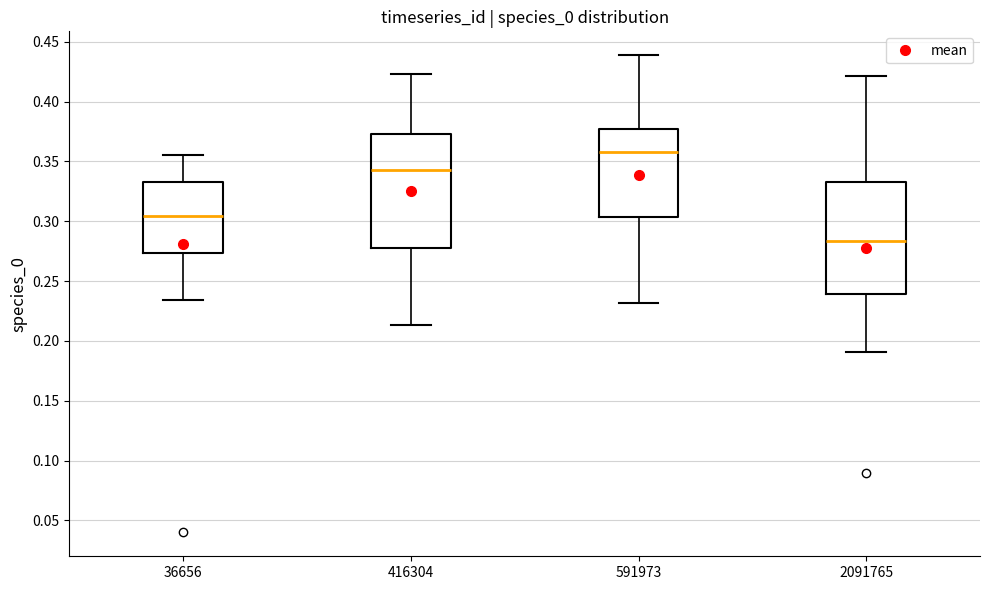

Reading left to right, read every box against the y-axis: the position of its median line, the range the box covers, and the ends of its whiskers. The values are not printed on the chart, so give them approximately, as read against the axis.

36656: median 0.305, box 0.275 to 0.335, whiskers 0.235 to 0.355
416304: median 0.345, box 0.275 to 0.375, whiskers 0.215 to 0.425
591973: median 0.360, box 0.305 to 0.375, whiskers 0.230 to 0.440
2091765: median 0.285, box 0.240 to 0.335, whiskers 0.190 to 0.420